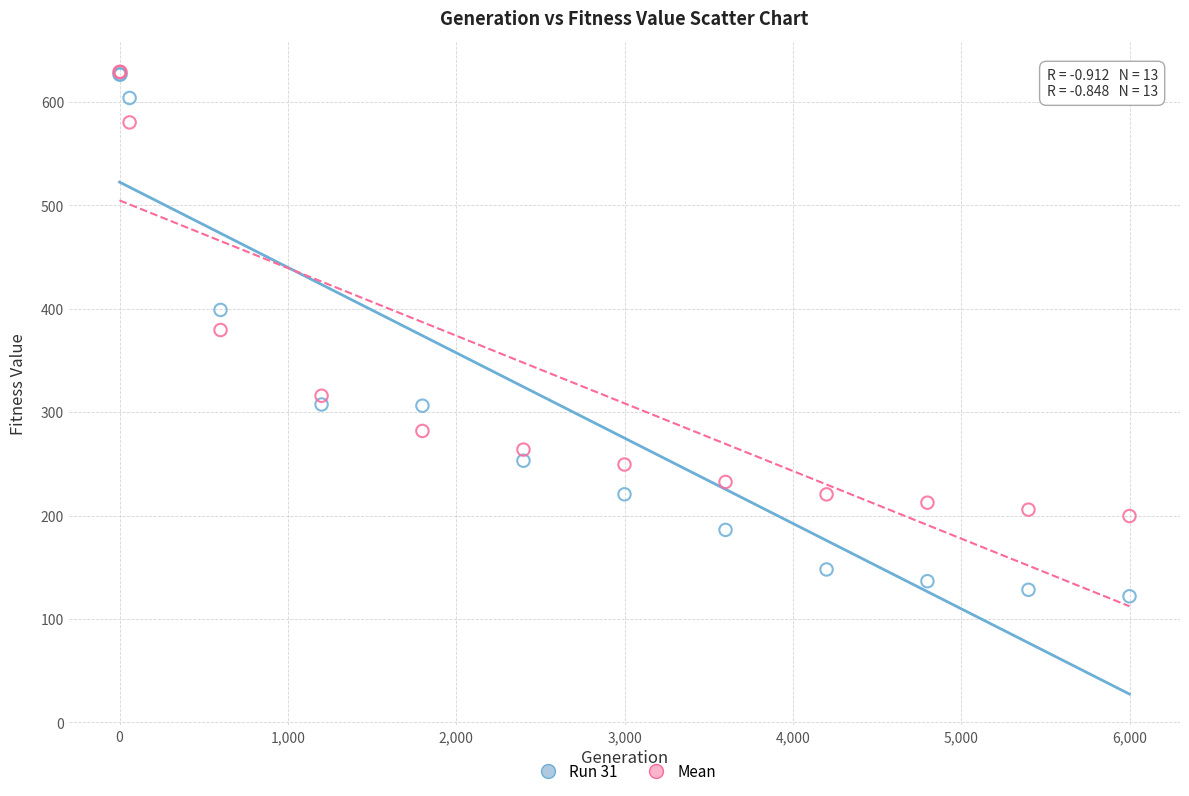

Which series contains the lowest Y value?

Run 31